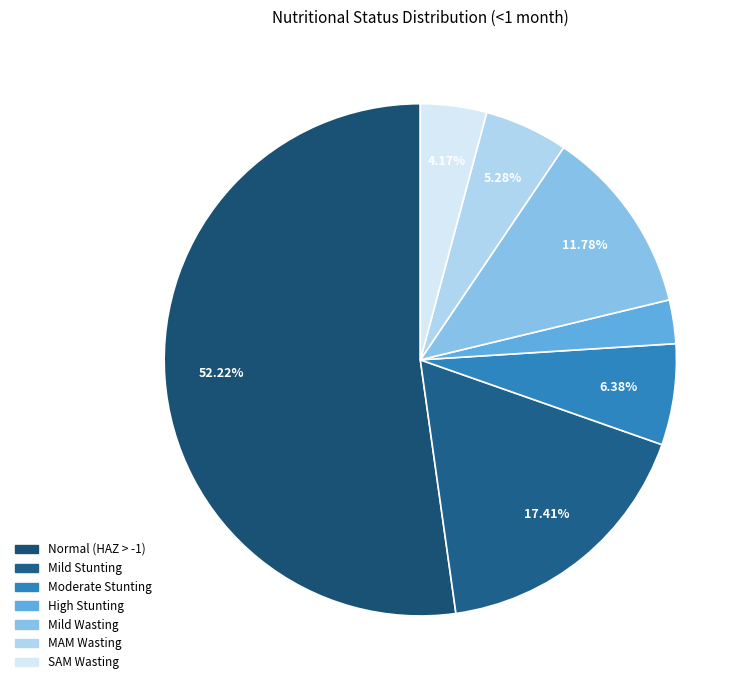

To the nearest percent, what portion does Mild Stunting represent?

17%